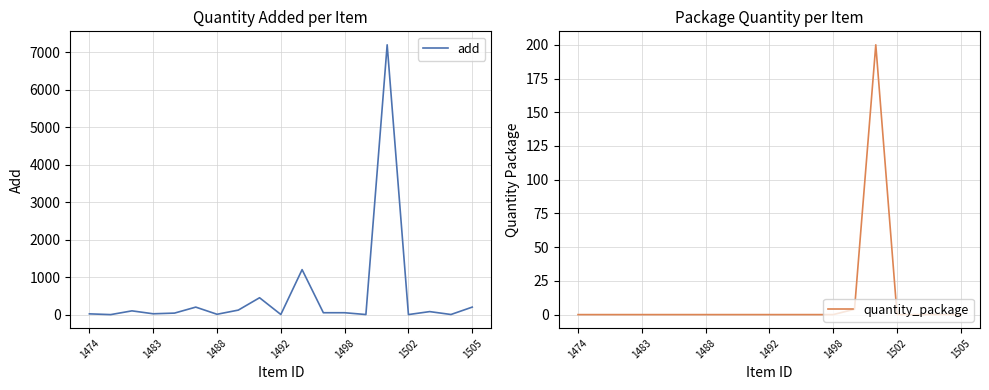

True or false: quantity_package has a value of 60 at 10.

False